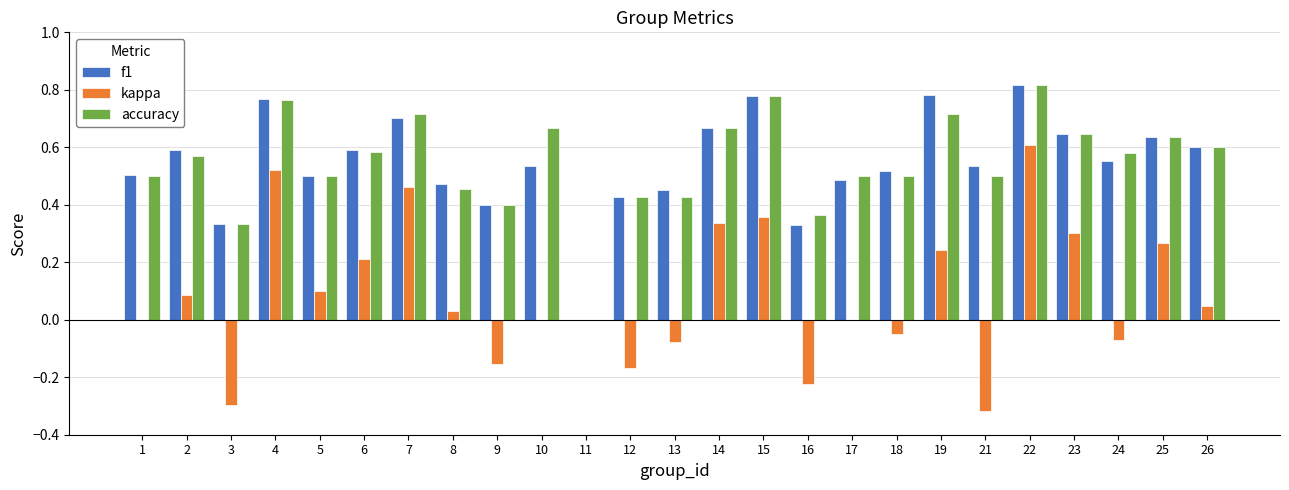

Is the value of kappa at 19 greater than the value of f1 at 10?

No